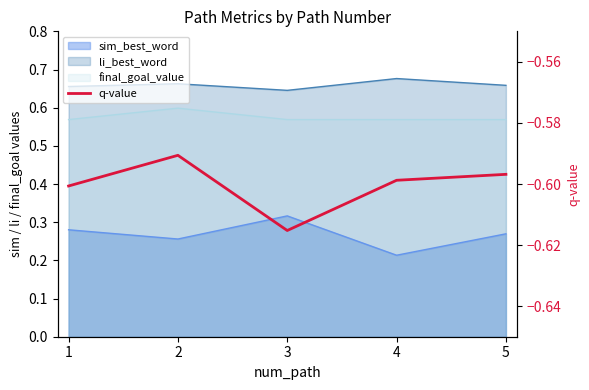

What is the value of the 1st point from the left?

-0.6